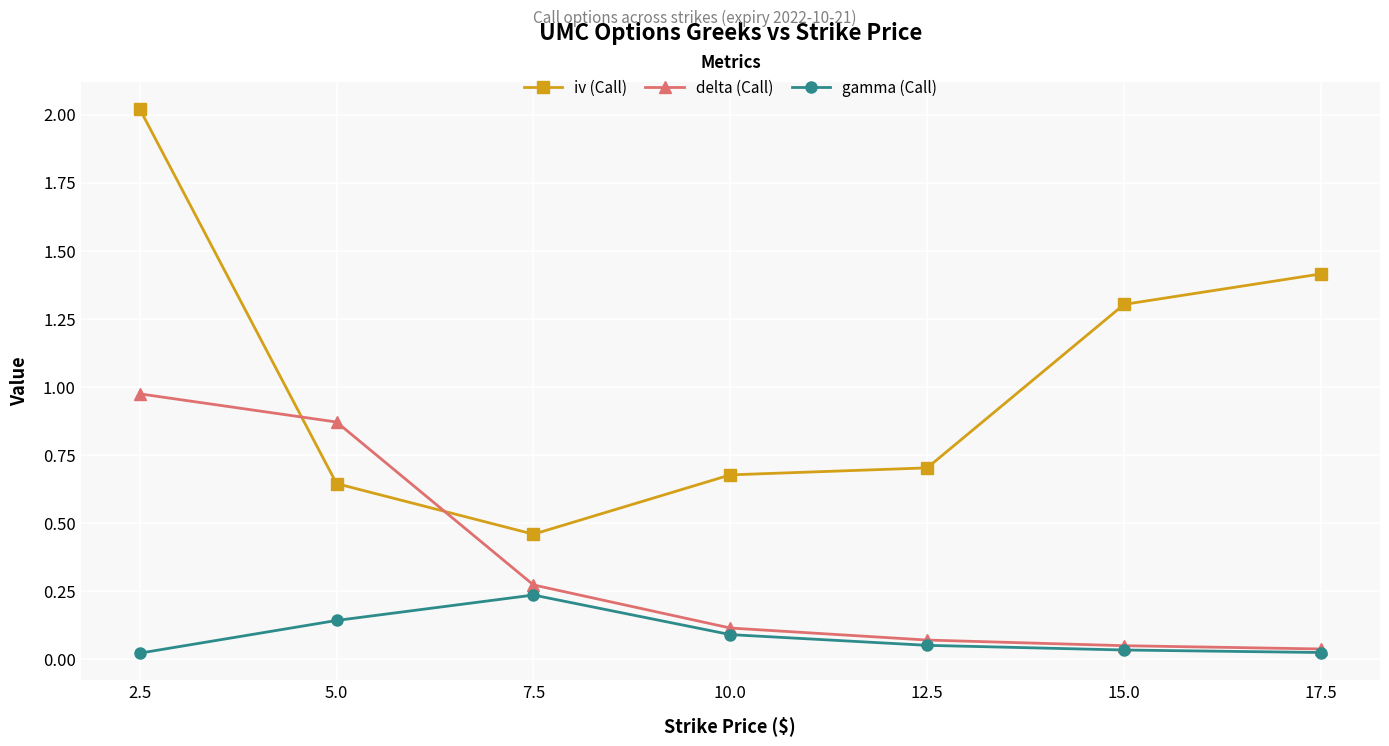

Rank the series at 5.0 from lowest to highest value.

gamma (Call), iv (Call), delta (Call)